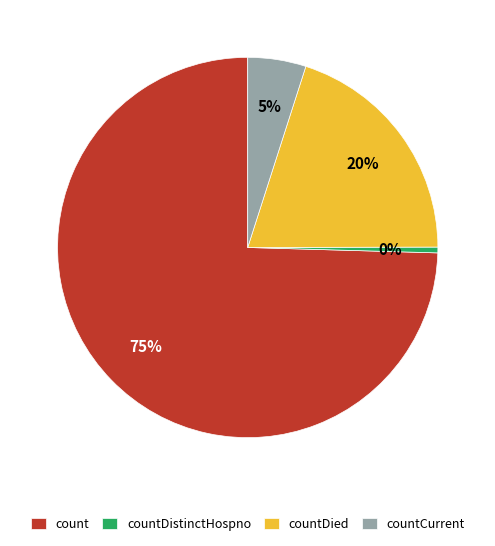

True or false: count accounts for 75% of the total.

True